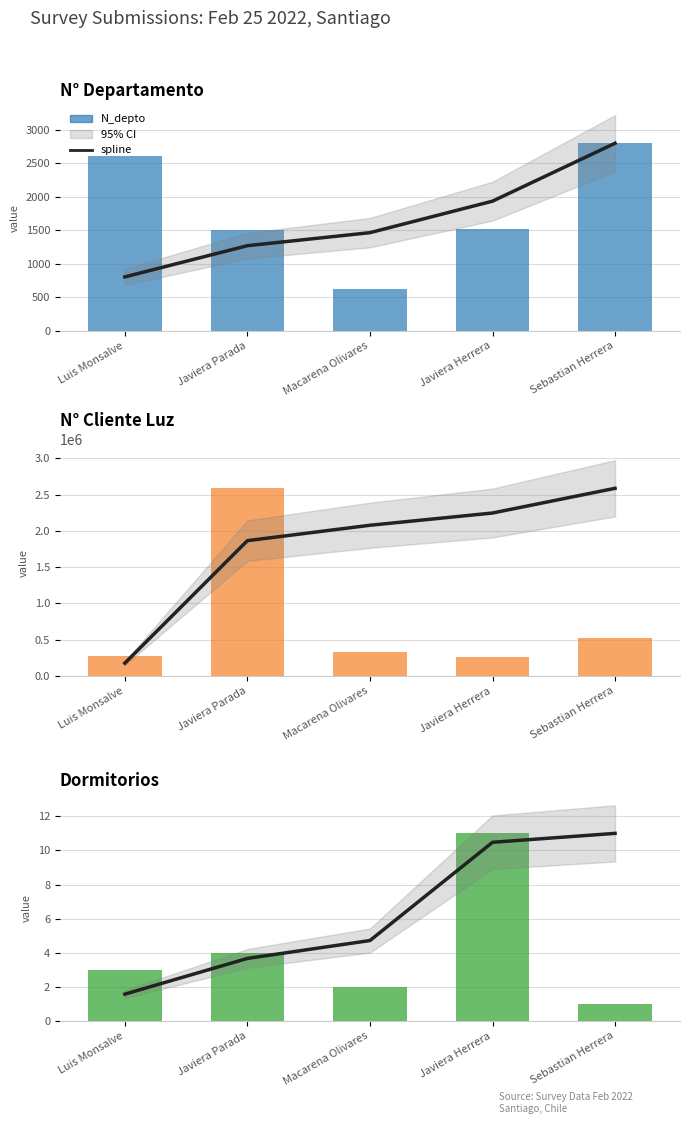

What is the label of the 4th bar from the left?

Javiera Herrera